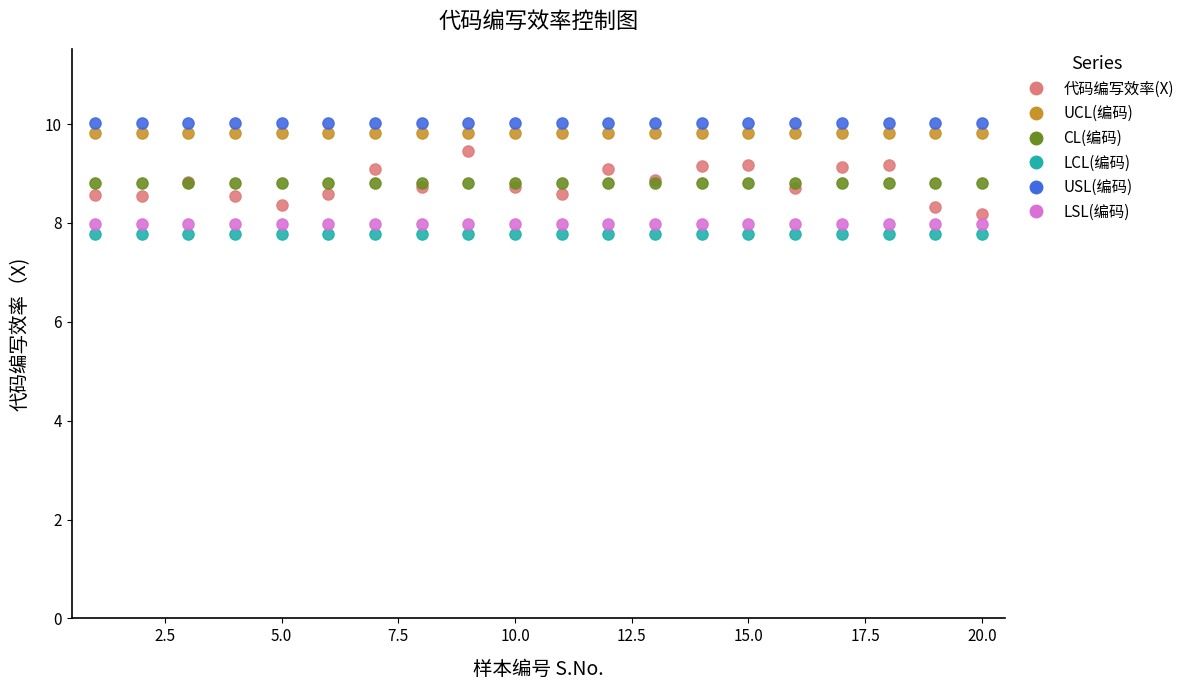

Which series contains the lowest Y value?

LCL(编码)